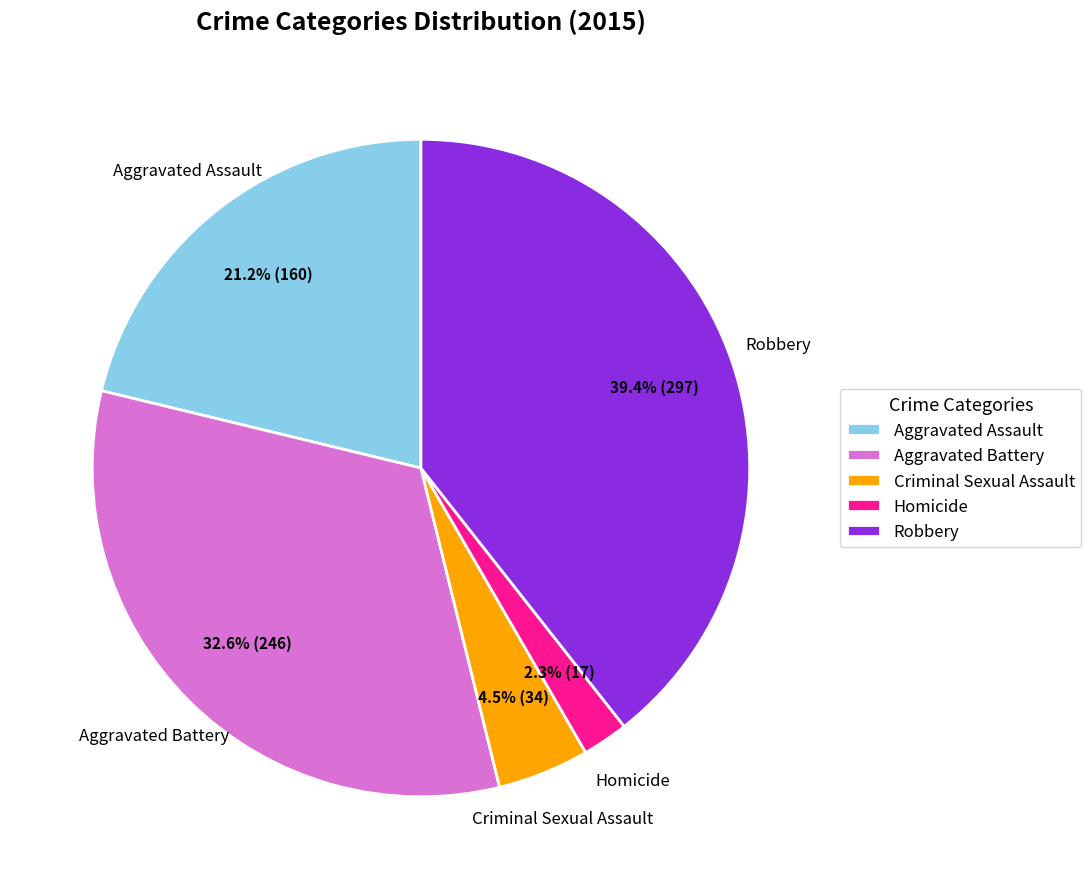

How much of the chart is everything except Robbery?

60.6%